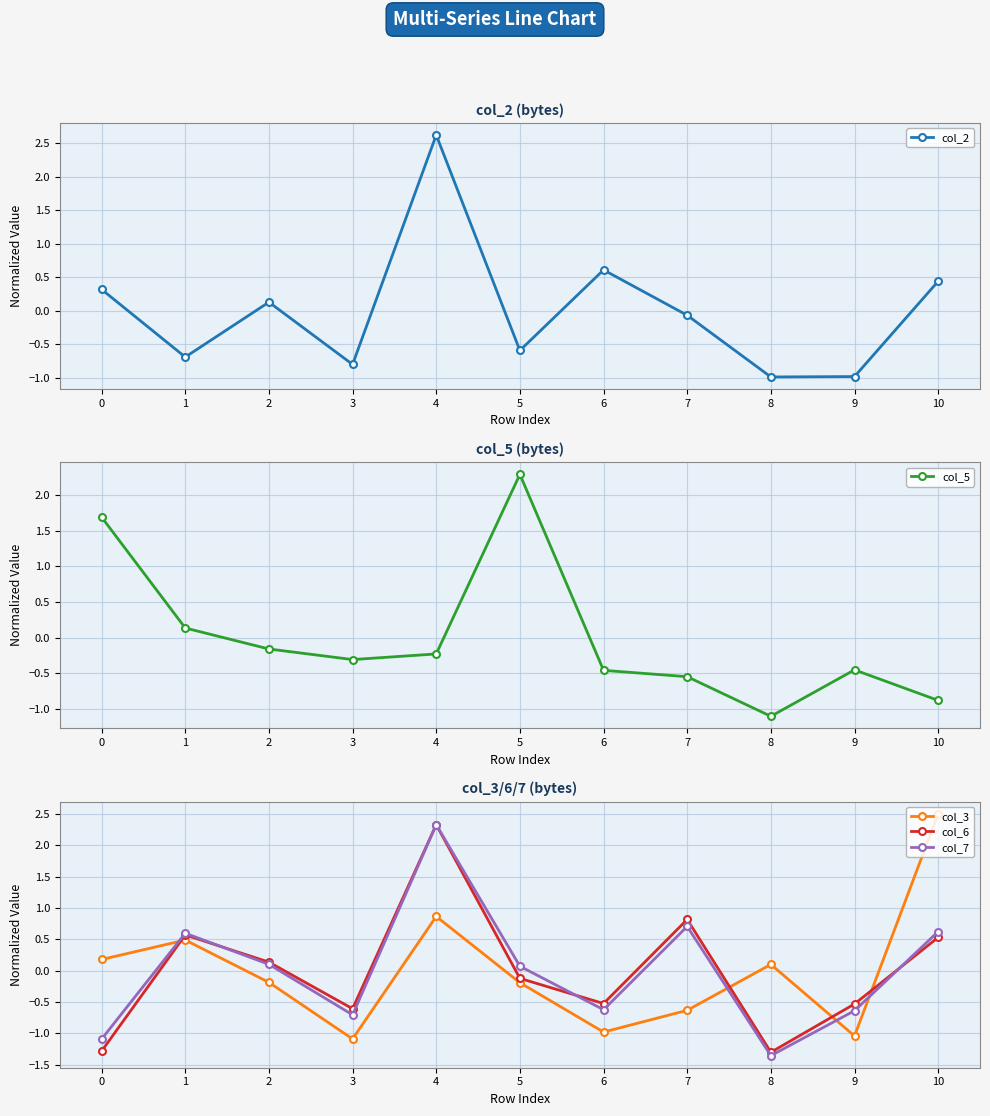

At which category is the sum across all series the highest?

4